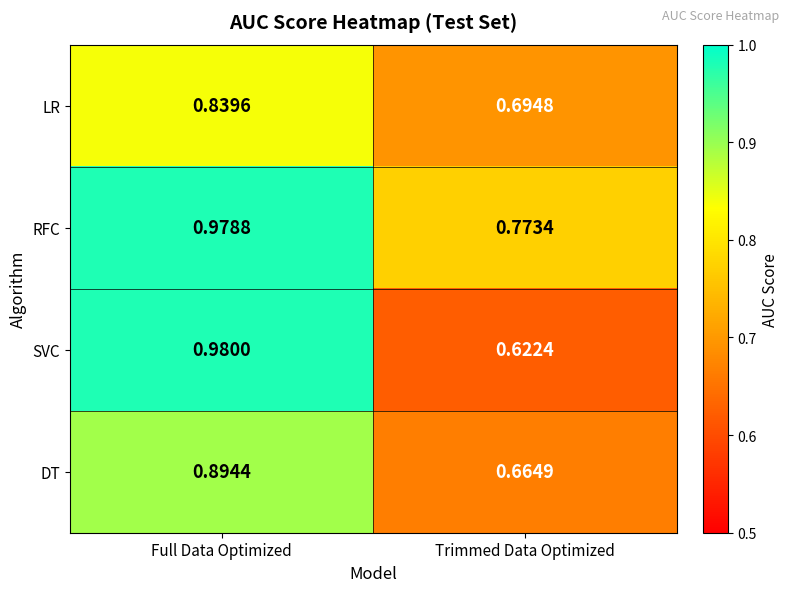

At which label is SVC closest to 0?

Trimmed Data Optimized